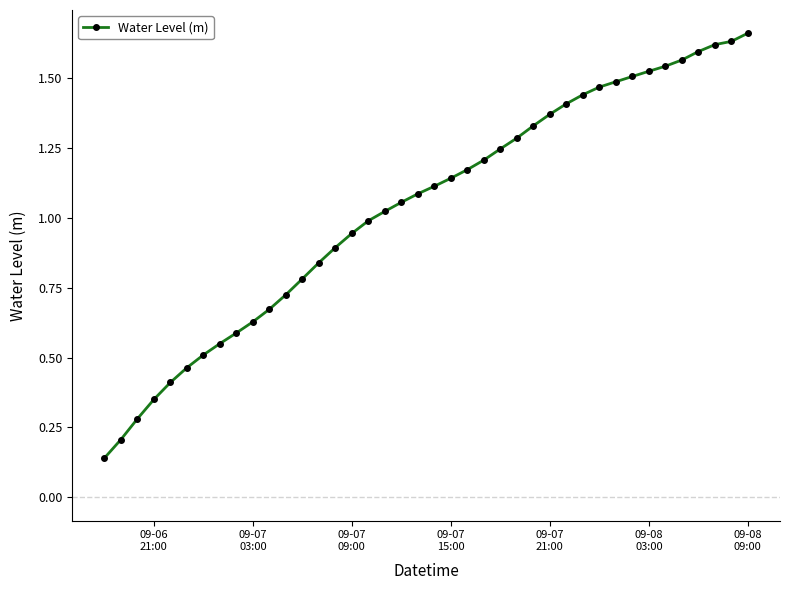

What is the sum of all values?

41.4